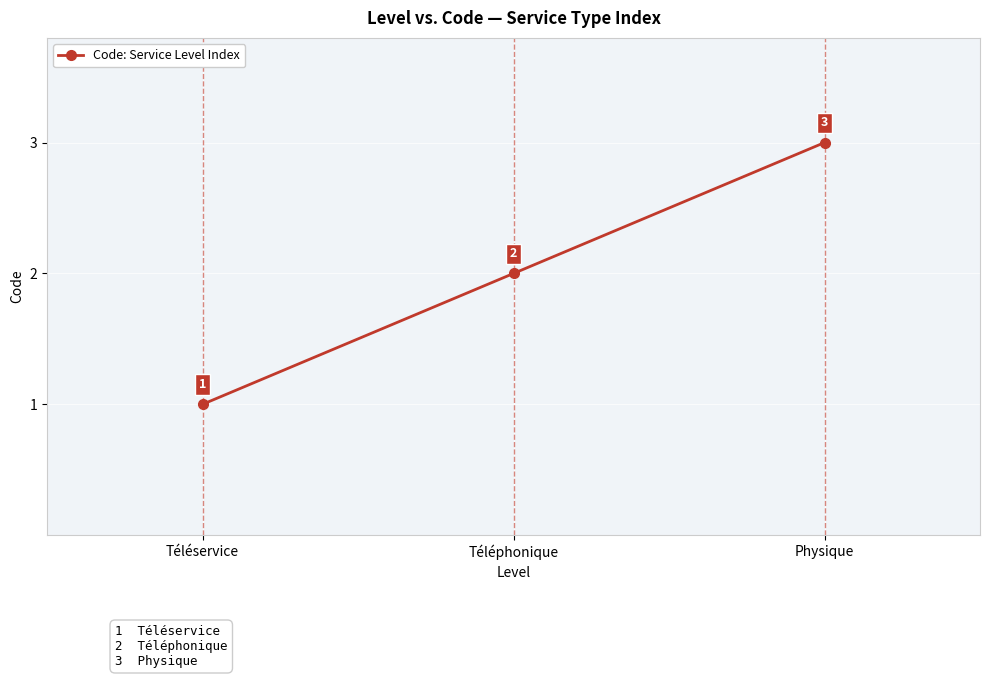

What is the change in value from Téléservice to Physique?

+2